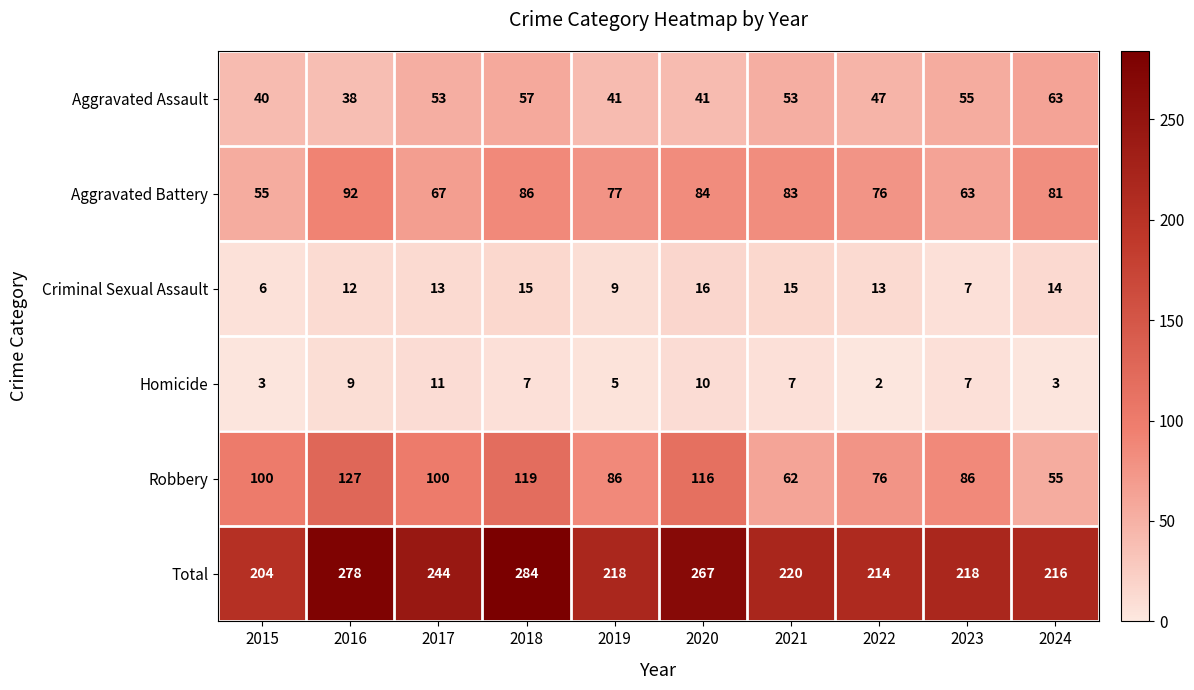

Is it true that Aggravated Assault equals 40 at 2015?

True